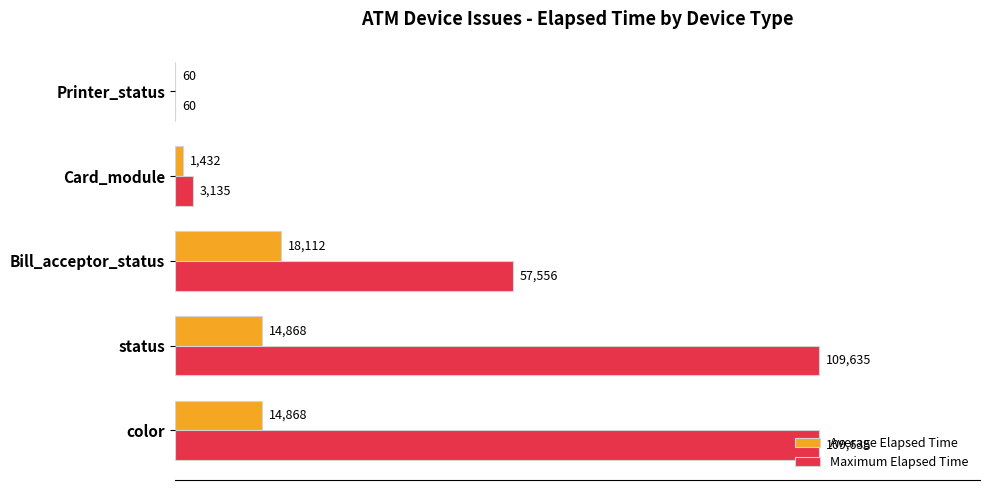

What are all the series names shown in the legend?

Average Elapsed Time, Maximum Elapsed Time